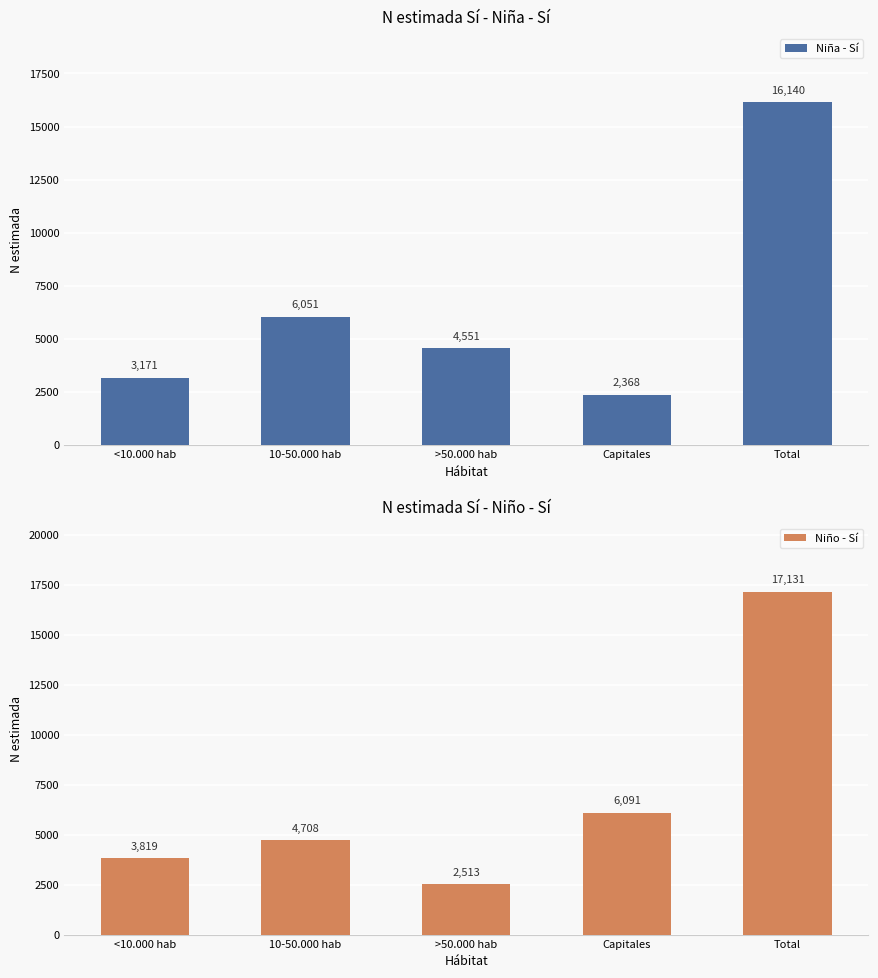

Is it true that Niño - Sí equals 3416 at >50.000 hab?

False